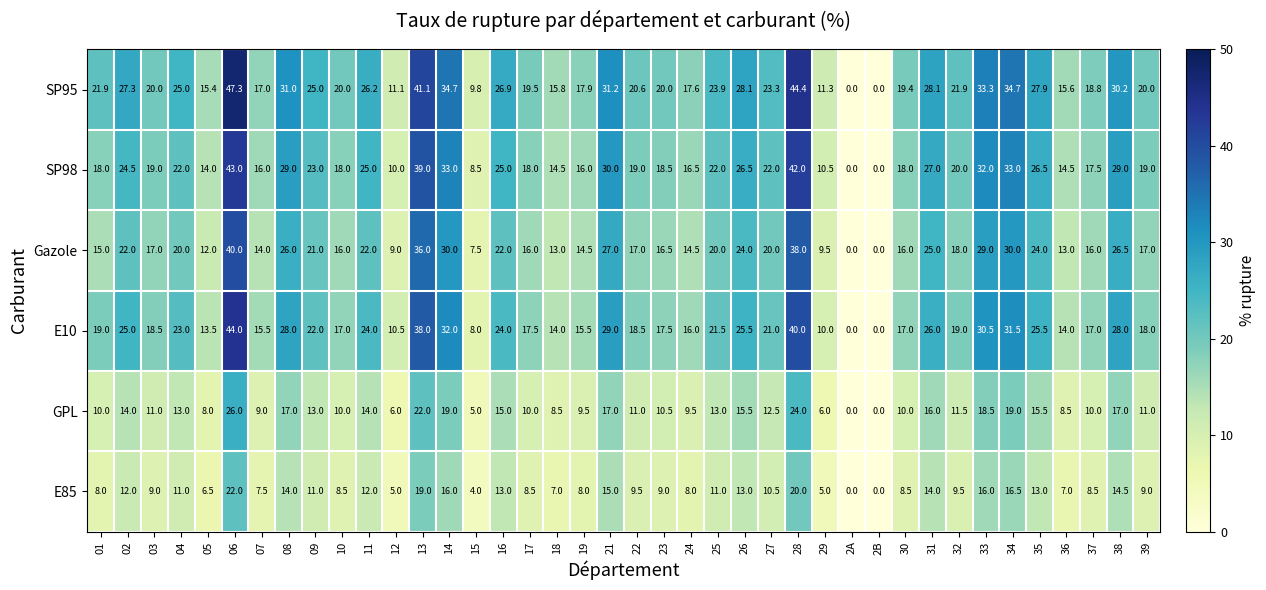

What is the approximate value of SP98 at 08?

29.0